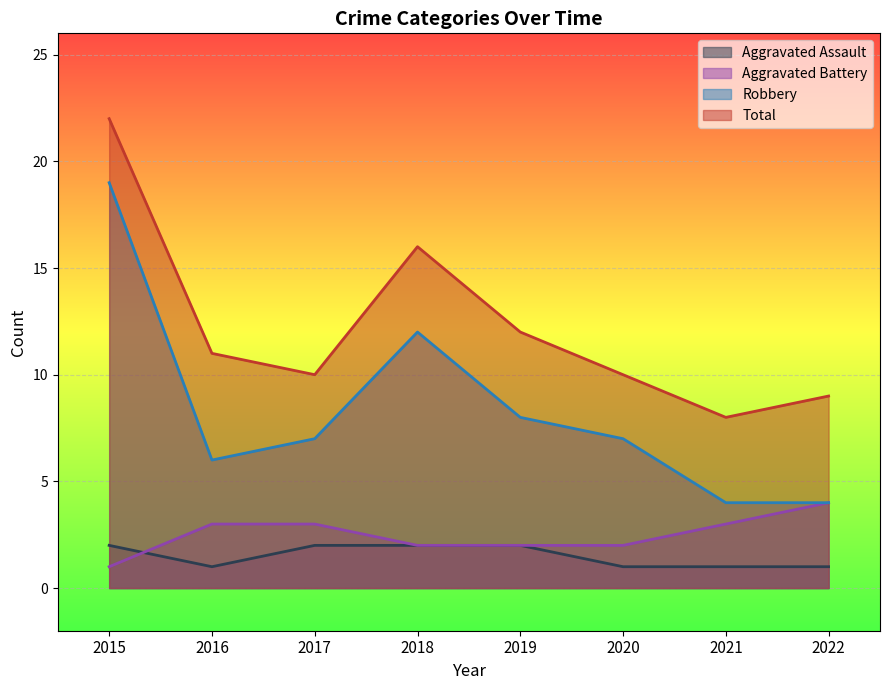

Which series has the largest range (max minus min)?

Robbery